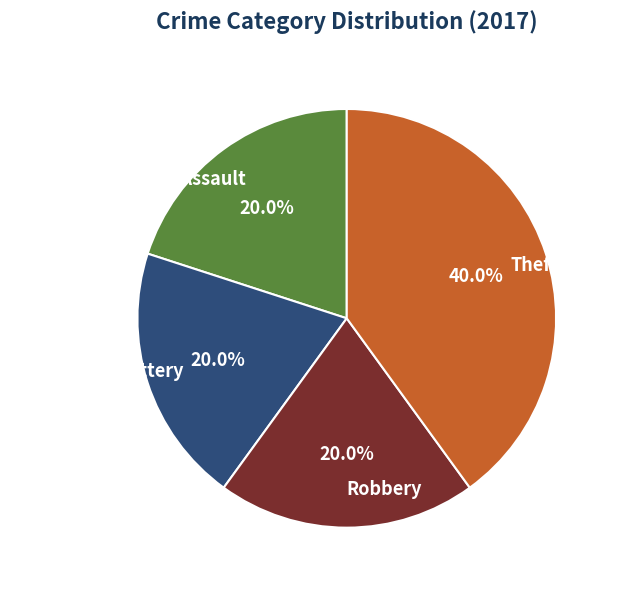

What portion of the pie excludes Aggravated Assault?

80.0%